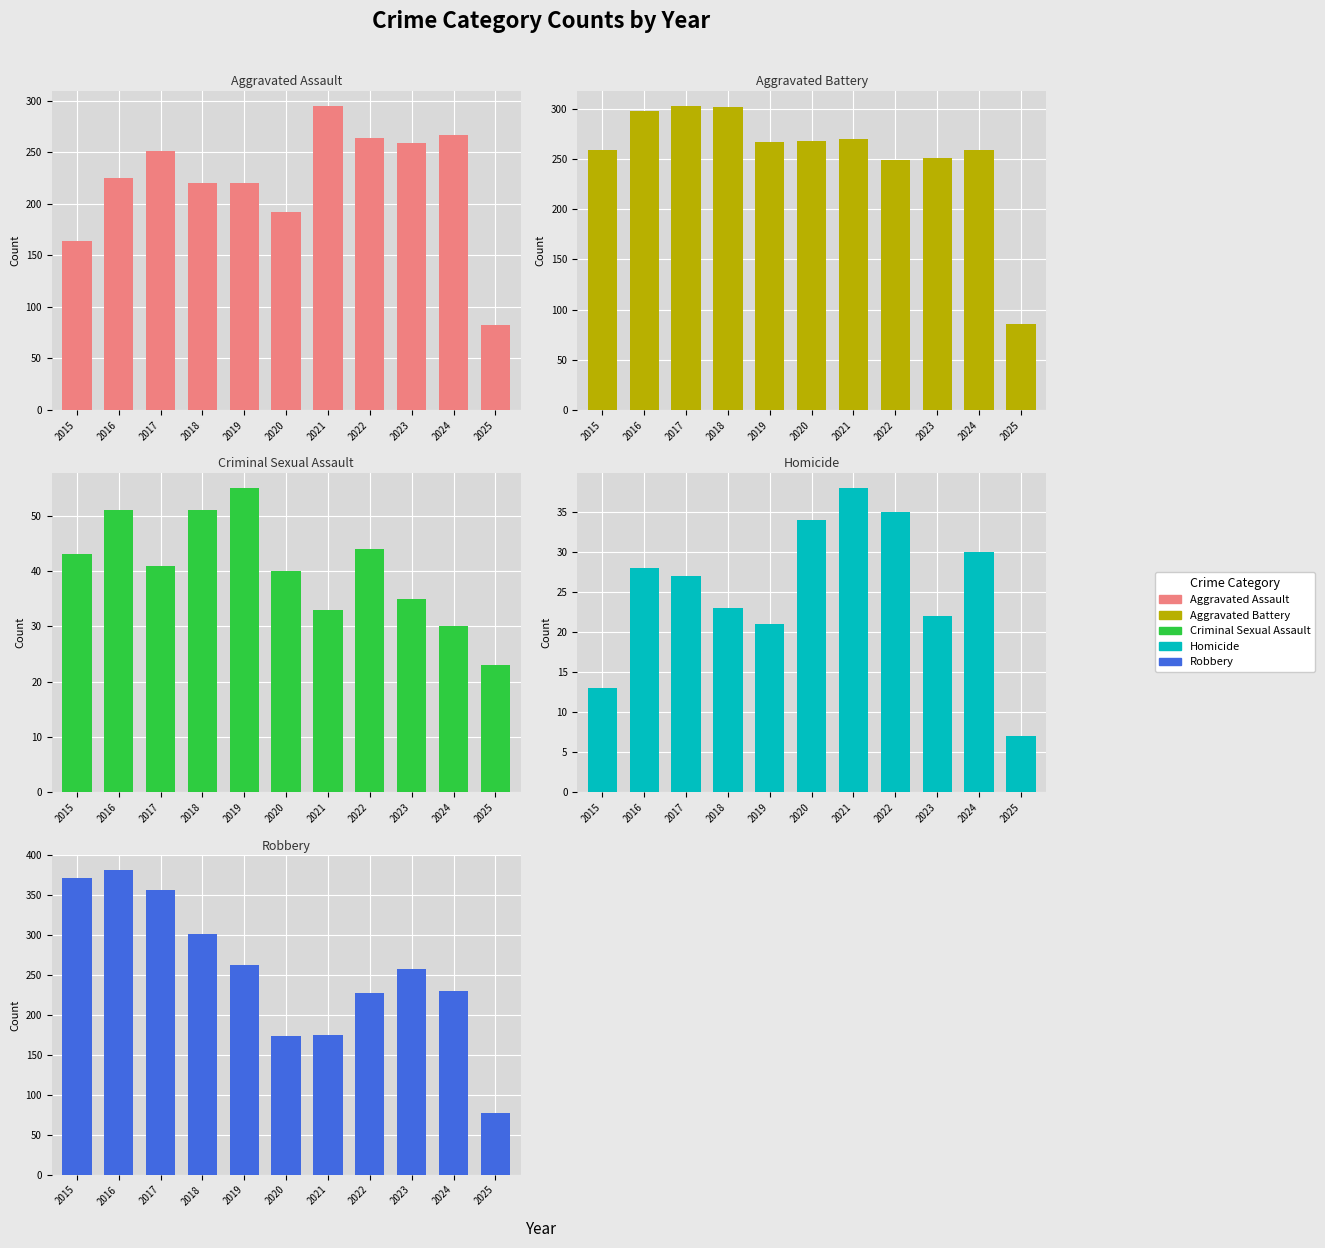

The value of Homicide at 2017 is 27. True or false?

True